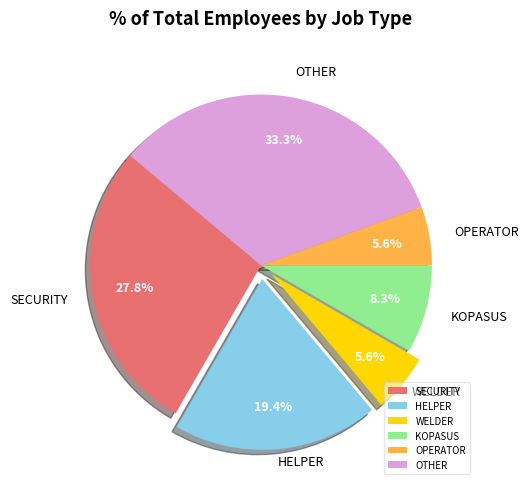

Which category has the biggest portion of the pie?

OTHER